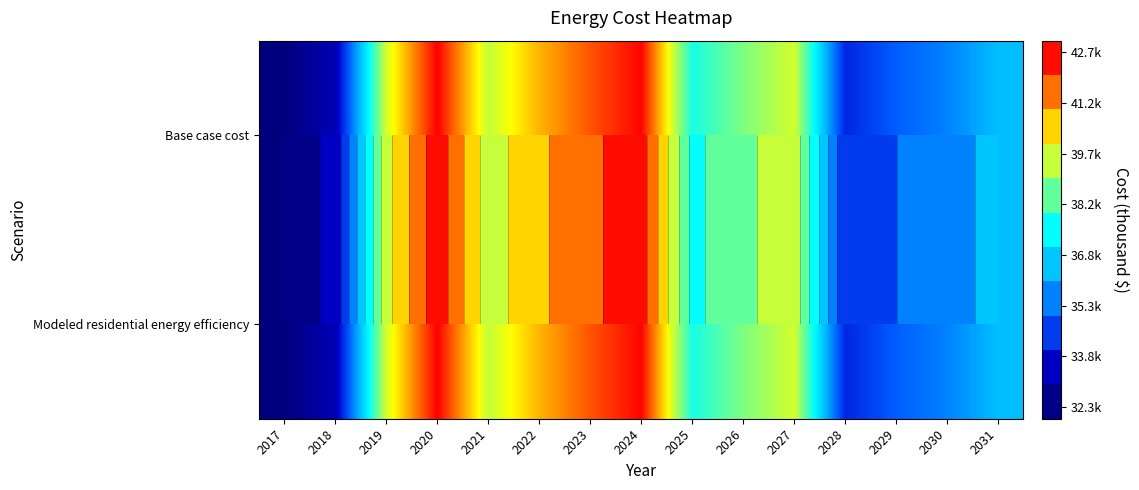

Is the value of Modeled residential energy efficiency at 2029 greater than the value of Base case cost at 2022?

No